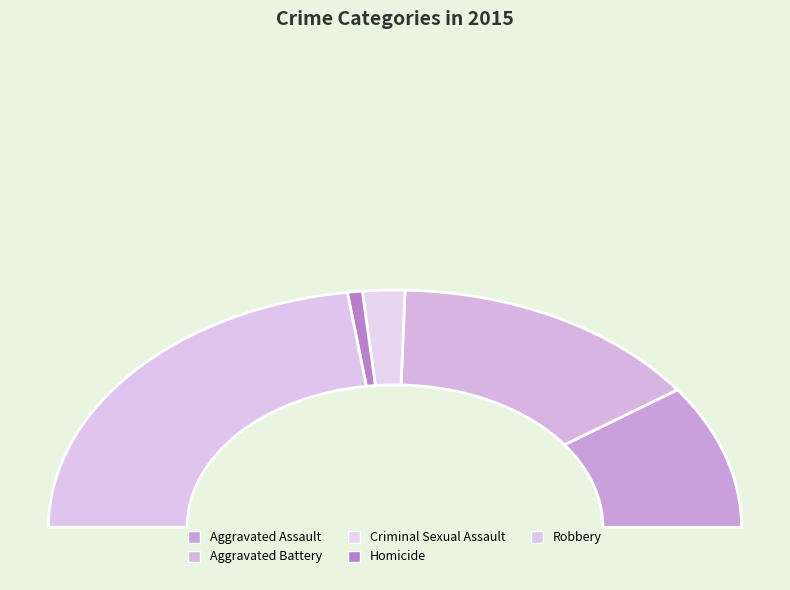

What percentage do Robbery and Aggravated Battery together represent?

75.0%